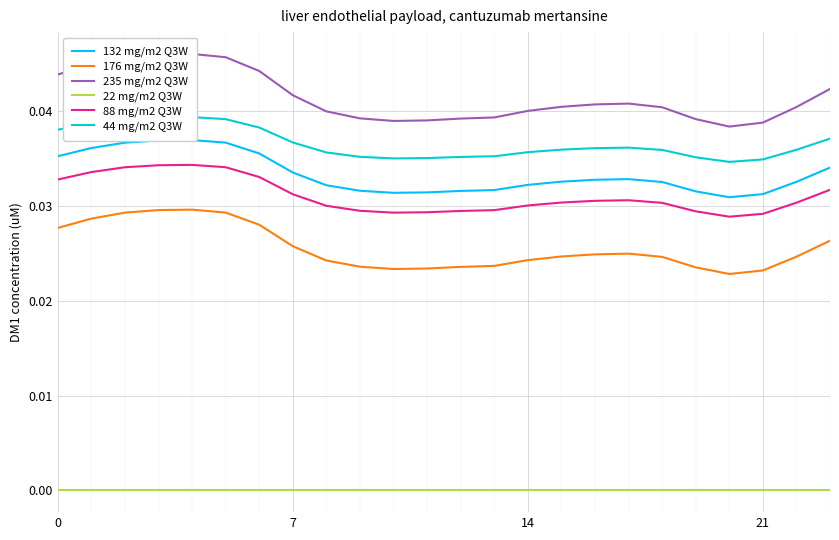

How many interior local peaks does the 235 mg/m2 Q3W series have?

2